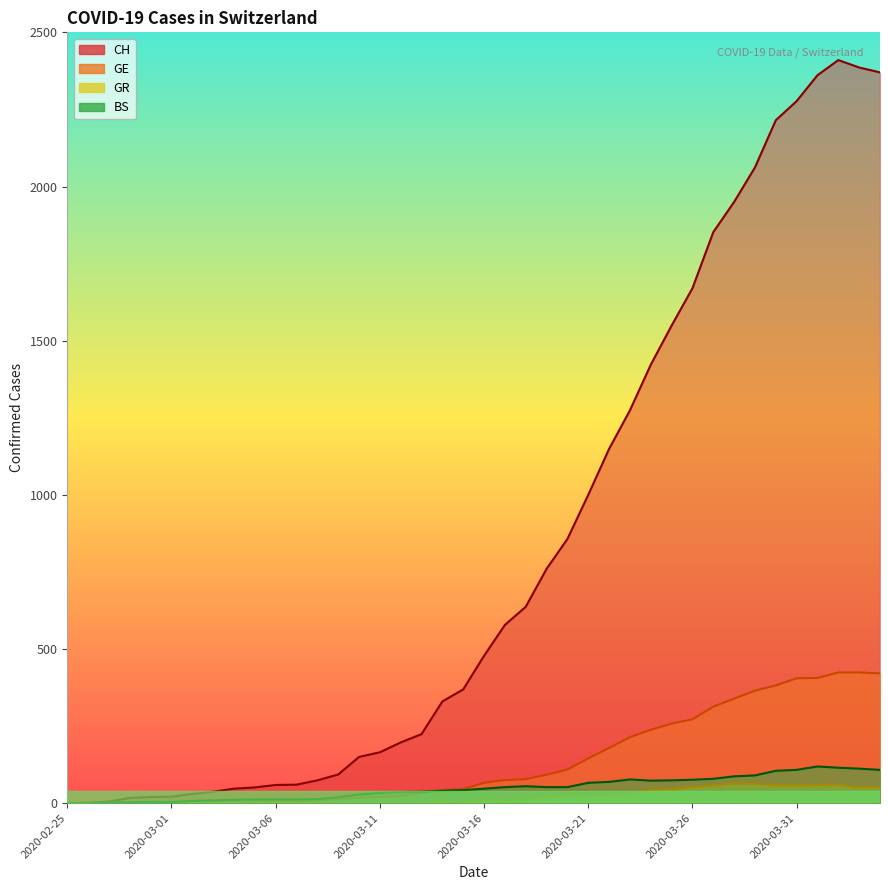

True or false: GR and CH cross at least once.

False